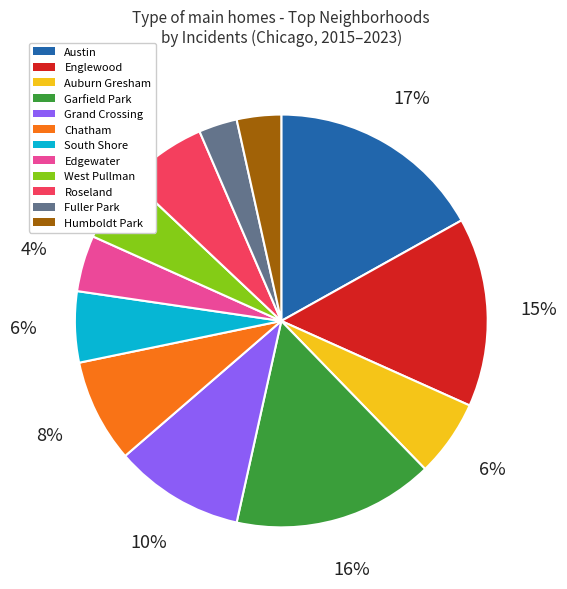

Combined, do West Pullman and Humboldt Park account for over 50%?

No